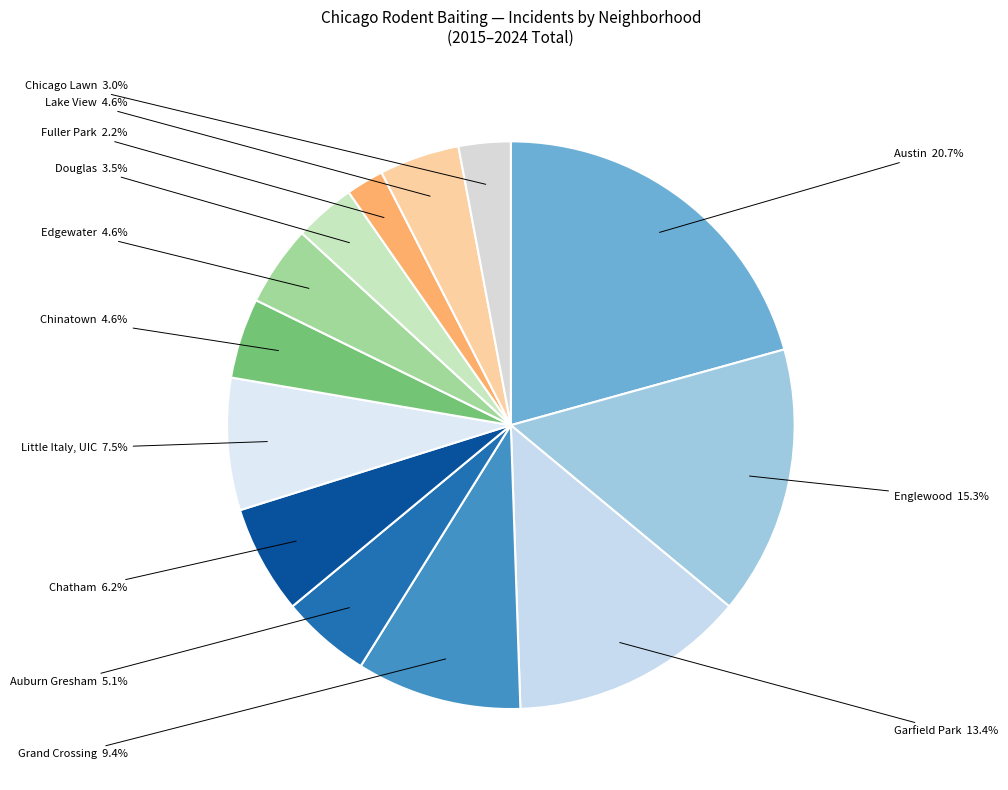

To the nearest percent, what portion does Grand Crossing represent?

9%